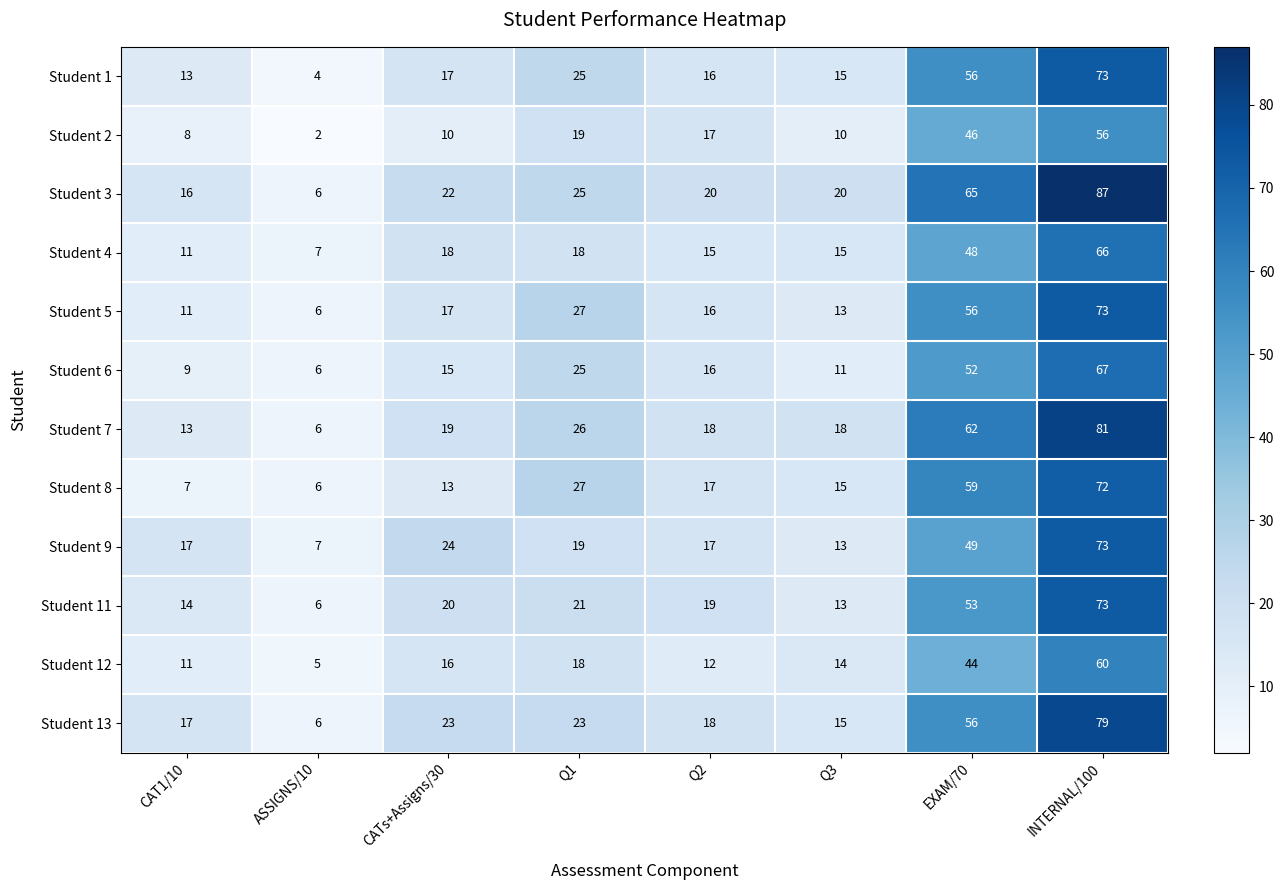

What is the difference between the Student 5 values at CAT1/10 and CATs+Assigns/30?

6